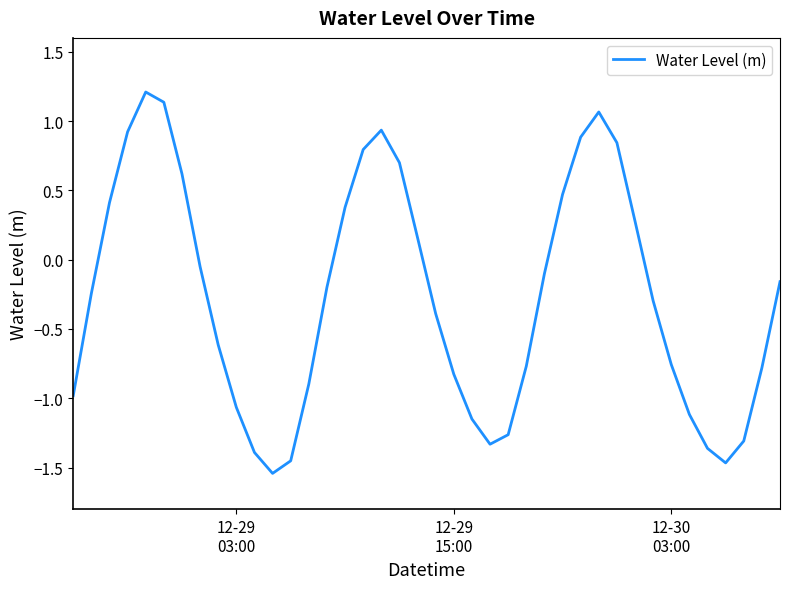

What is the greatest value displayed?

1.2